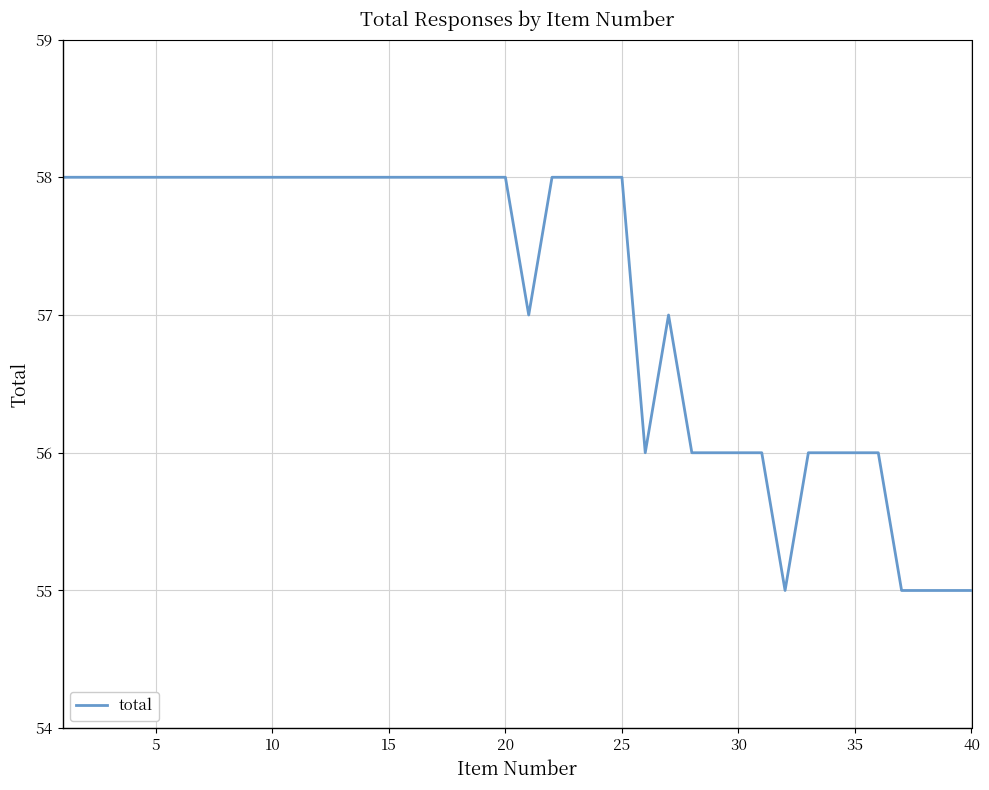

Reading left to right, transcribe all the data shown in this chart.

58	58	58	58	58	58	58	58	58	58	58	58	58	58	58	58	58	58	58	58	57	58	58	58	58	56	57	56	56	56	56	55	56	56	56	56	55	55	55	55